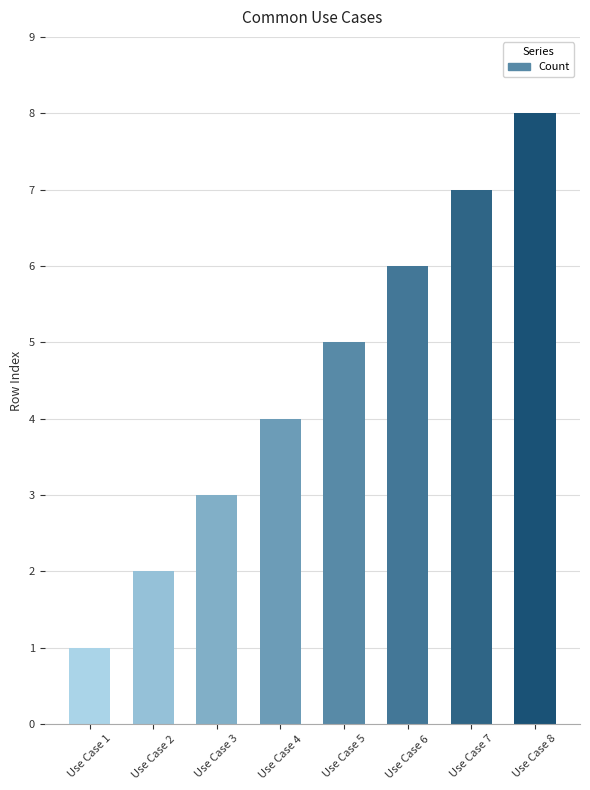

Reading left to right, list all the values displayed in this chart.

1	2	3	4	5	6	7	8